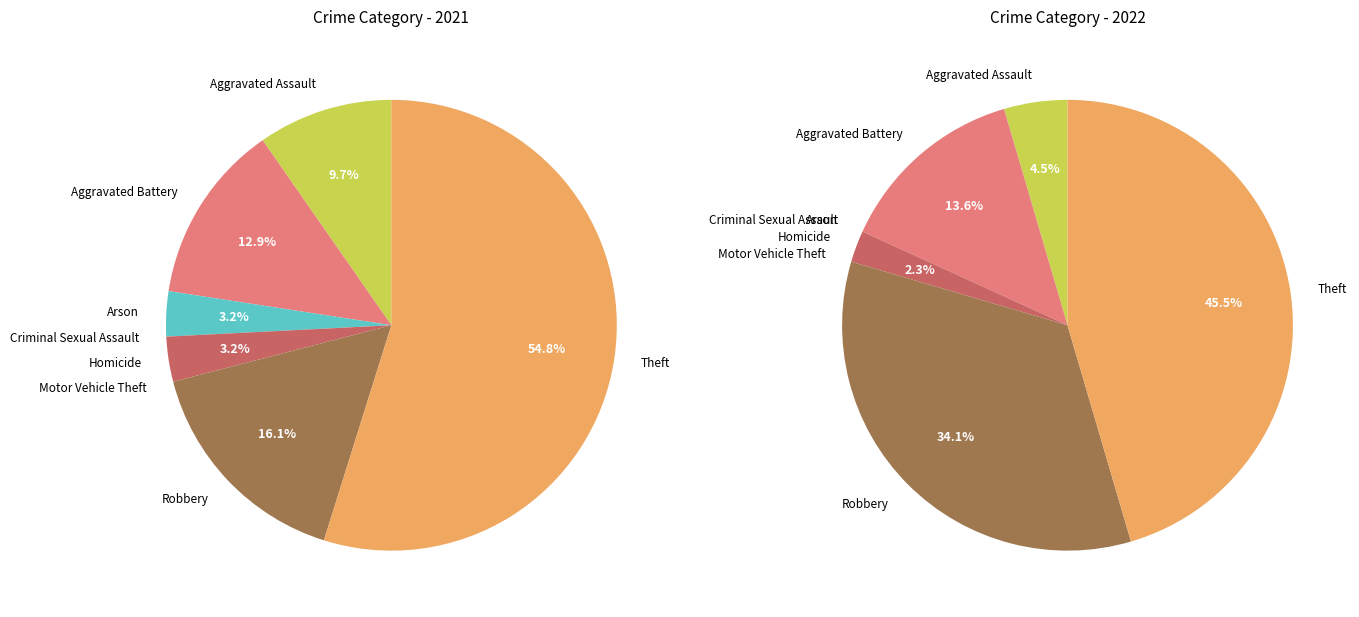

The 4 slice represents 1% of the pie. True or false?

False